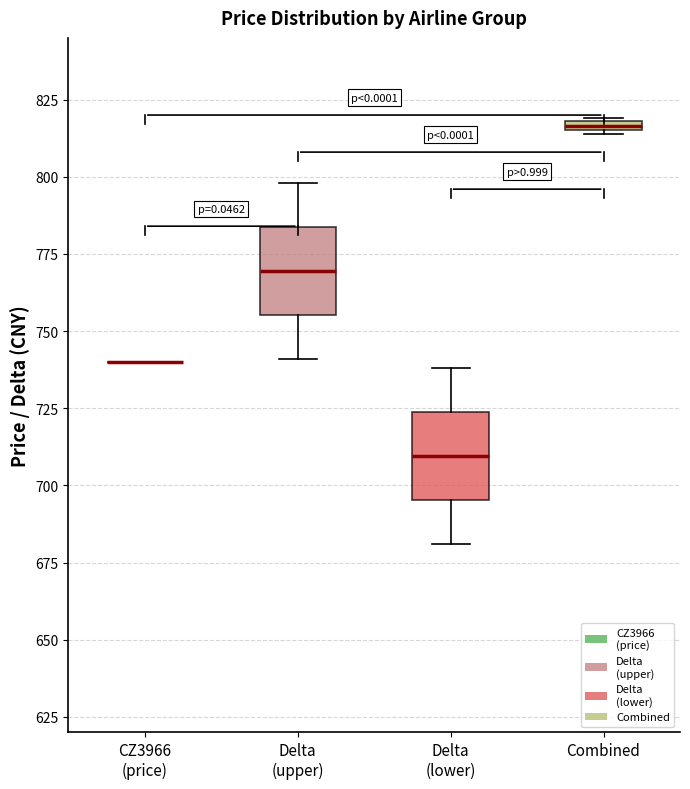

Where is the upper edge of the box for Delta (upper) on the y-axis? The values are not printed on the chart, so give them approximately, as read against the axis.

785